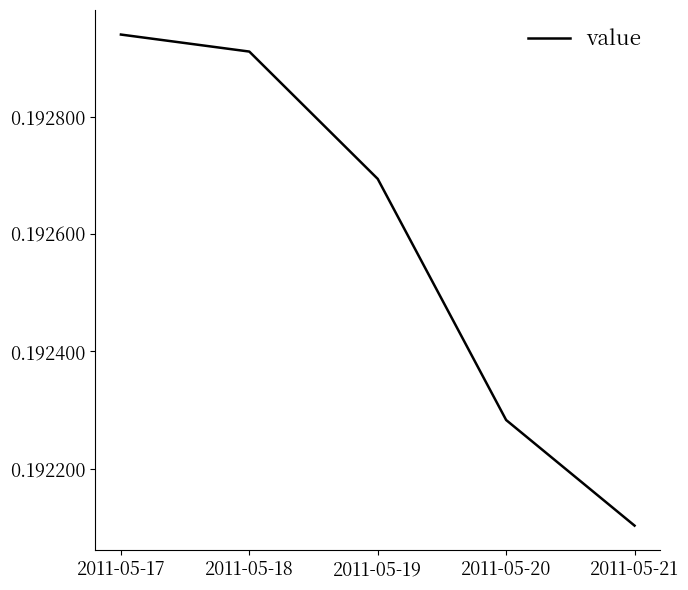

The value at 2011-05-20 is 0.3. True or false?

False